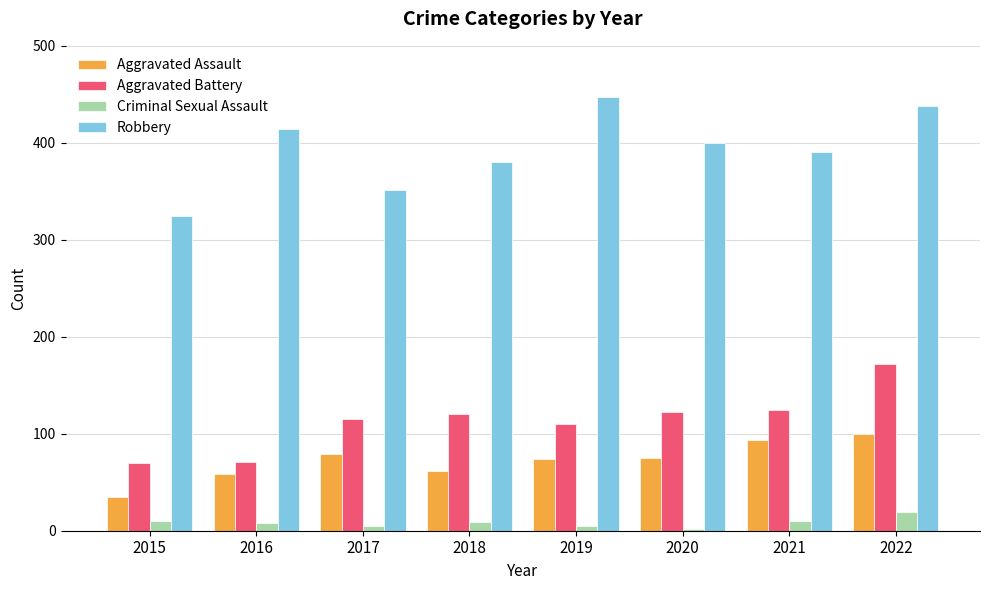

True or false: Aggravated Assault has a value of 161 at 2021.

False